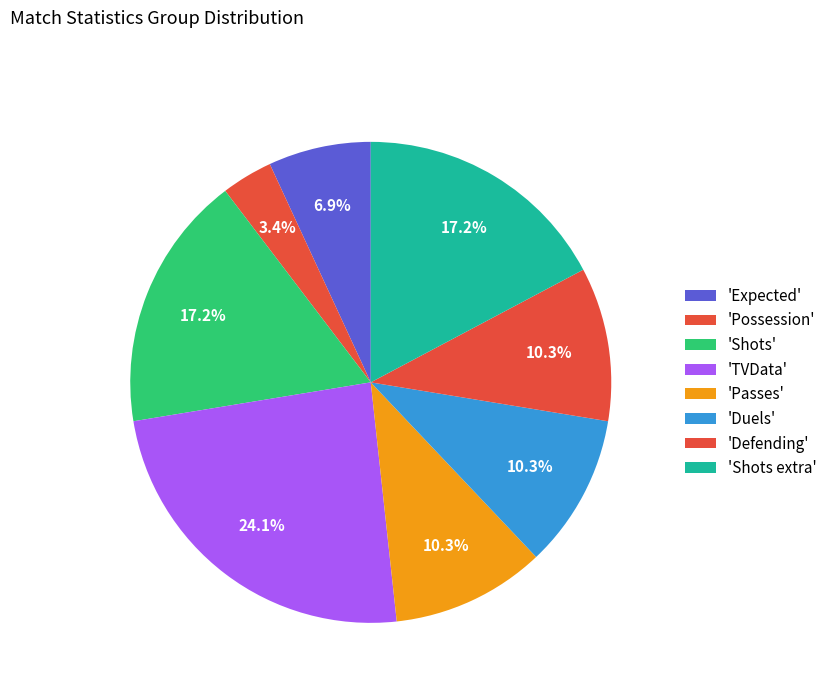

How many slices are in this pie chart?

8